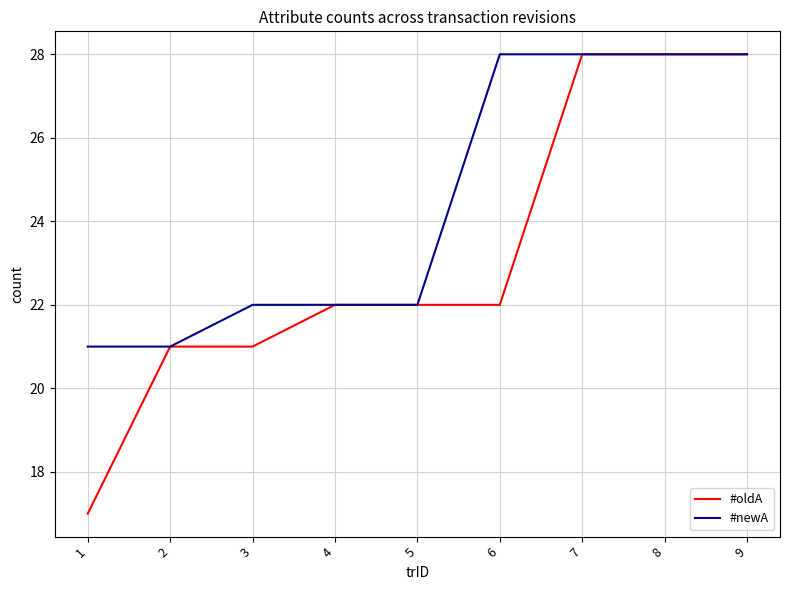

Count the number of categories in the chart.

9